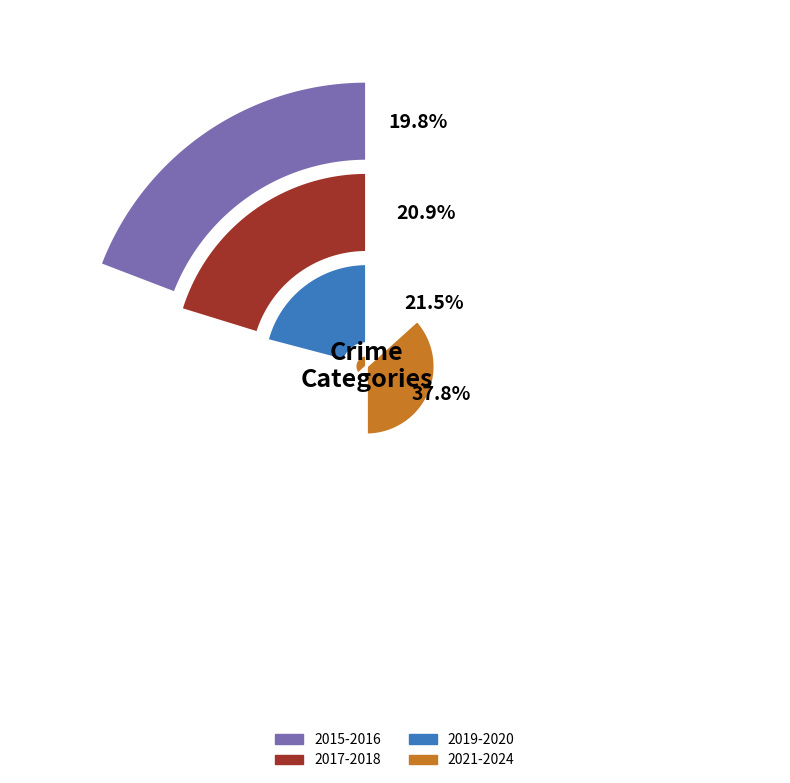

The 0 slice represents 3% of the pie. True or false?

False